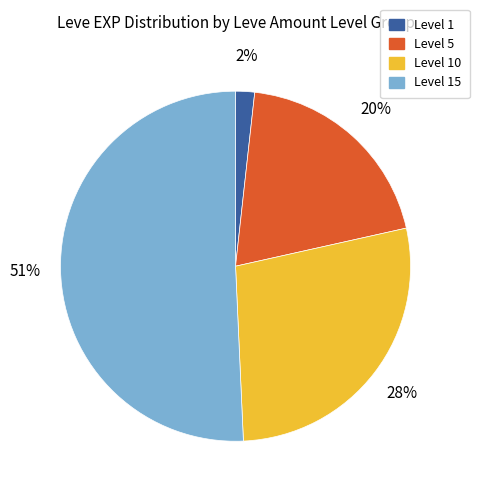

Is it true that Level 1 is 2% of the pie?

True